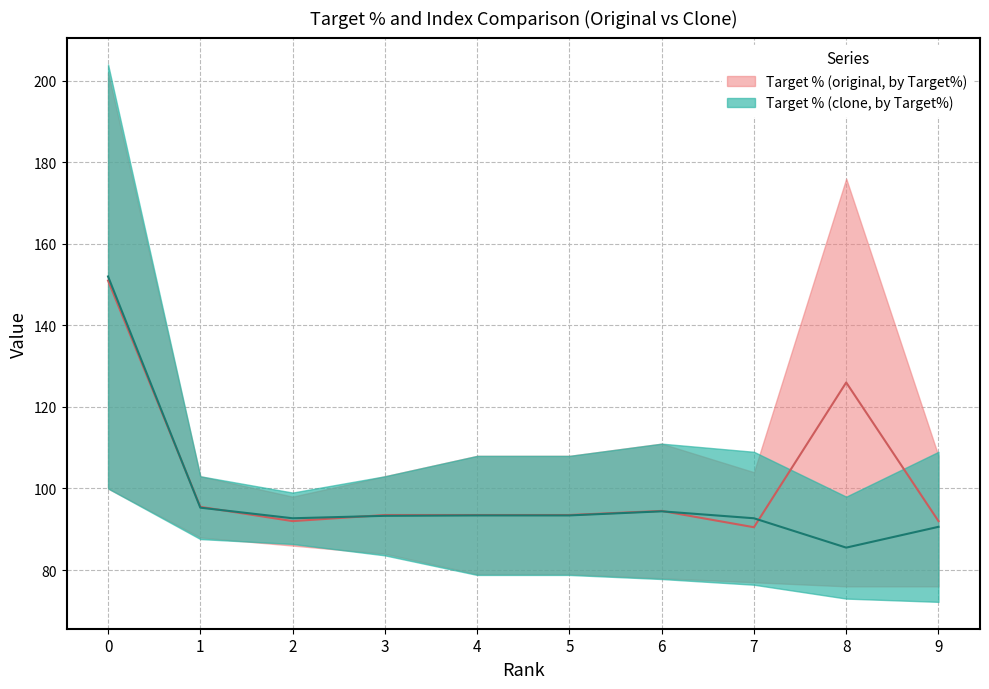

Where is the first local minimum for Index (original, by Target%)?

2